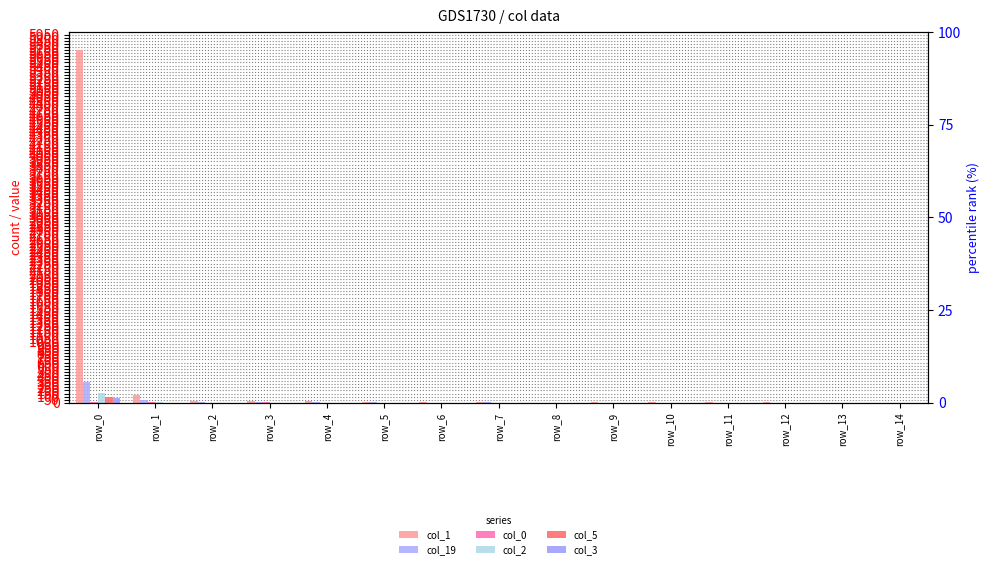

What is the total value across all series at row_14?

4